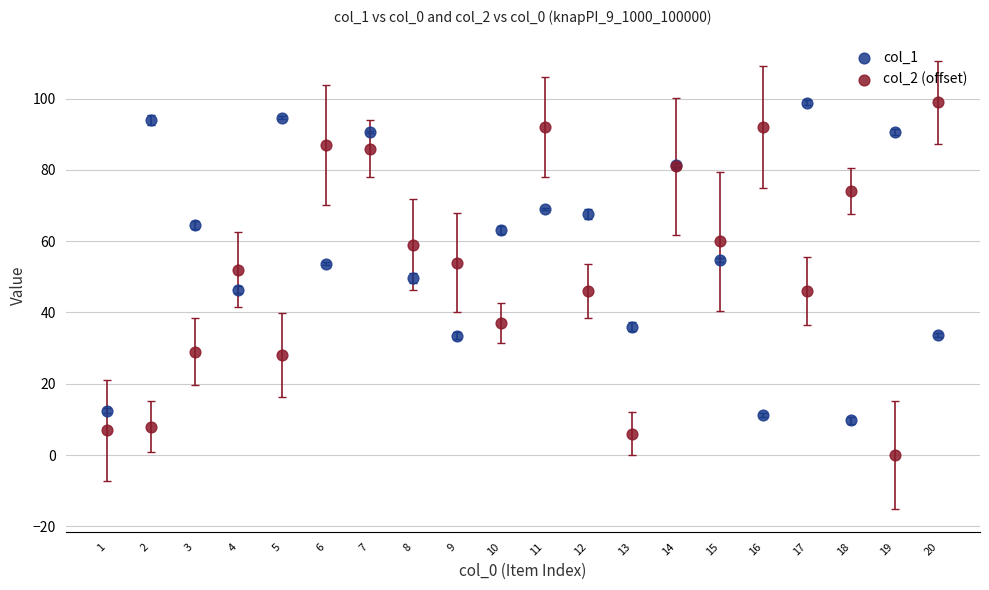

What is the X range (max minus min) for the scatter plot?

19.0